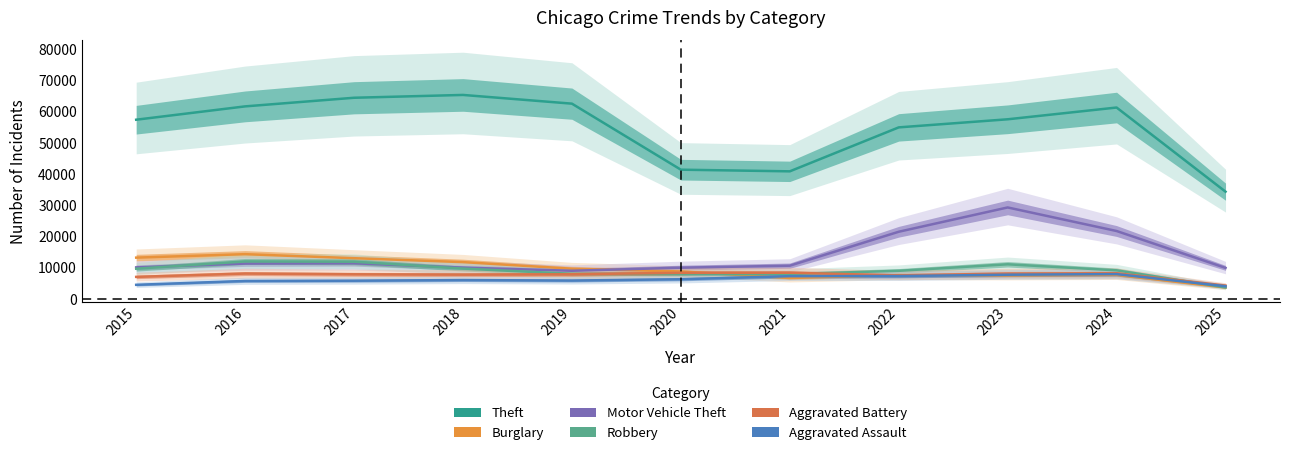

List the labels in order of Theft value, largest first.

2018, 2017, 2019, 2016, 2024, 2023, 2015, 2022, 2020, 2021, 2025